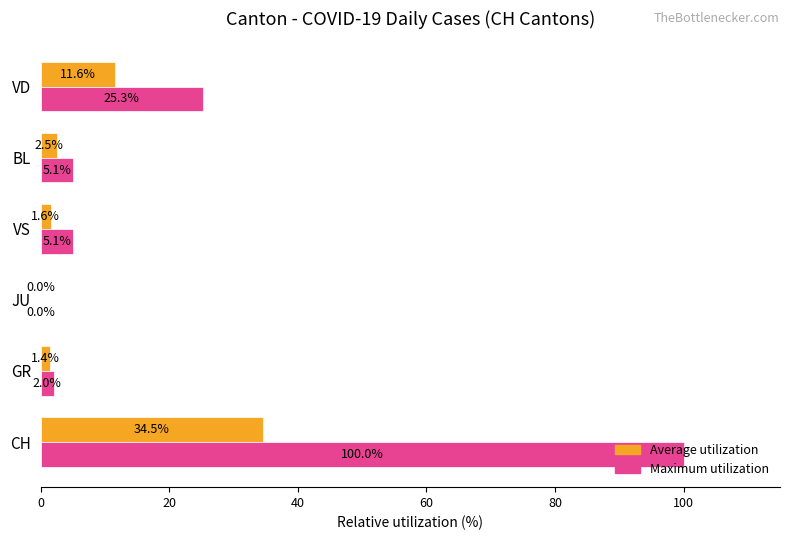

What are all the series names shown in the legend?

Average utilization, Maximum utilization